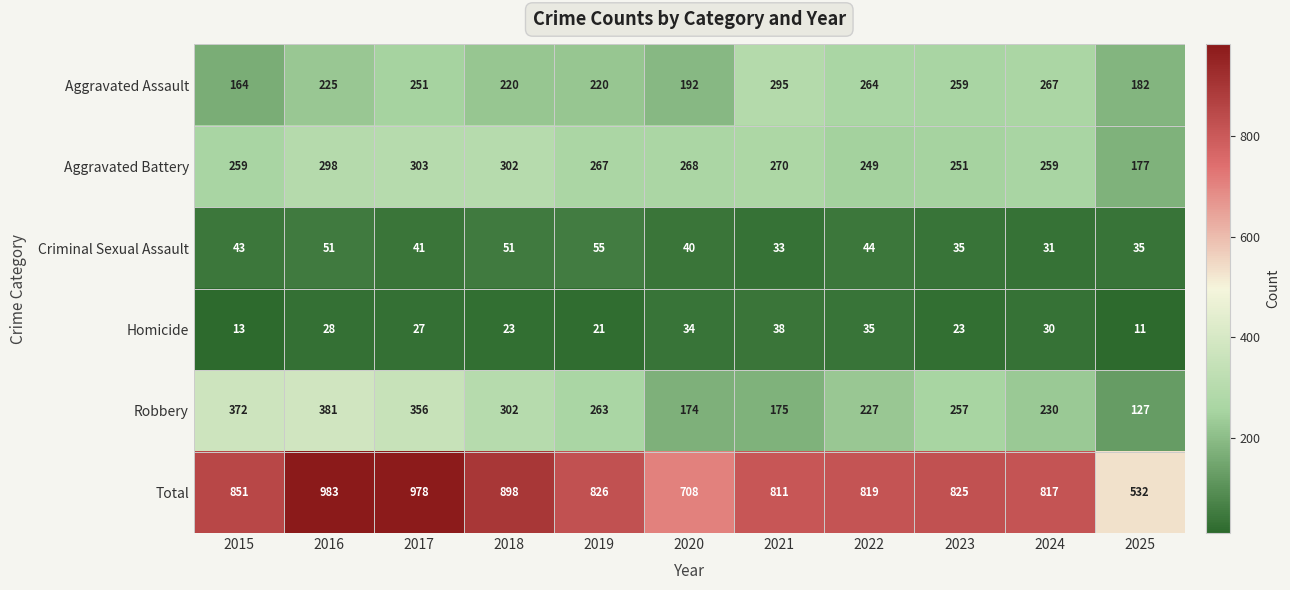

The Aggravated Assault series shows 182 at 2025. True or false?

True